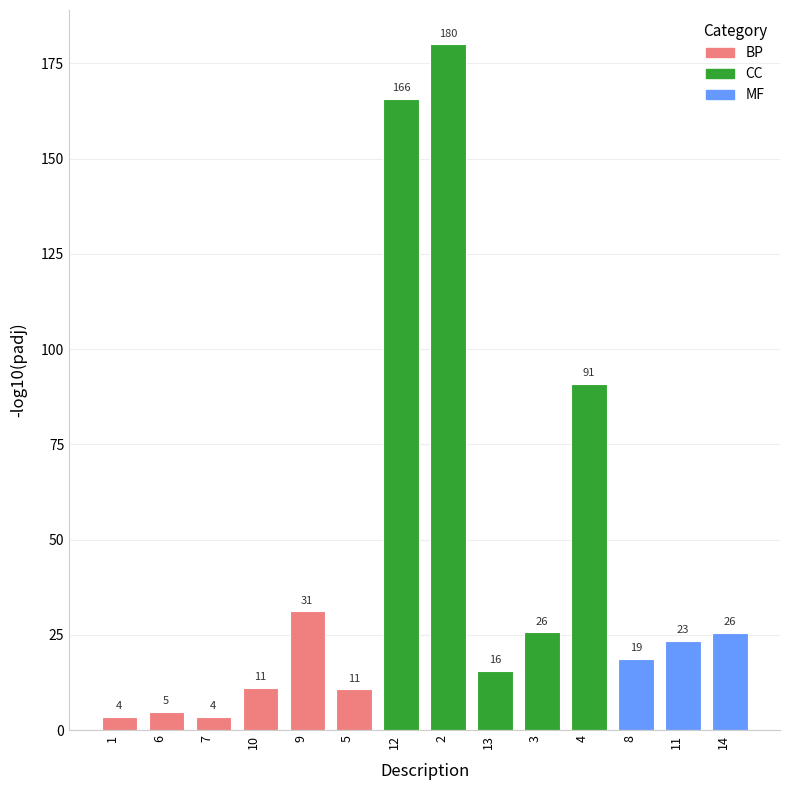

How many bars are there in total?

14